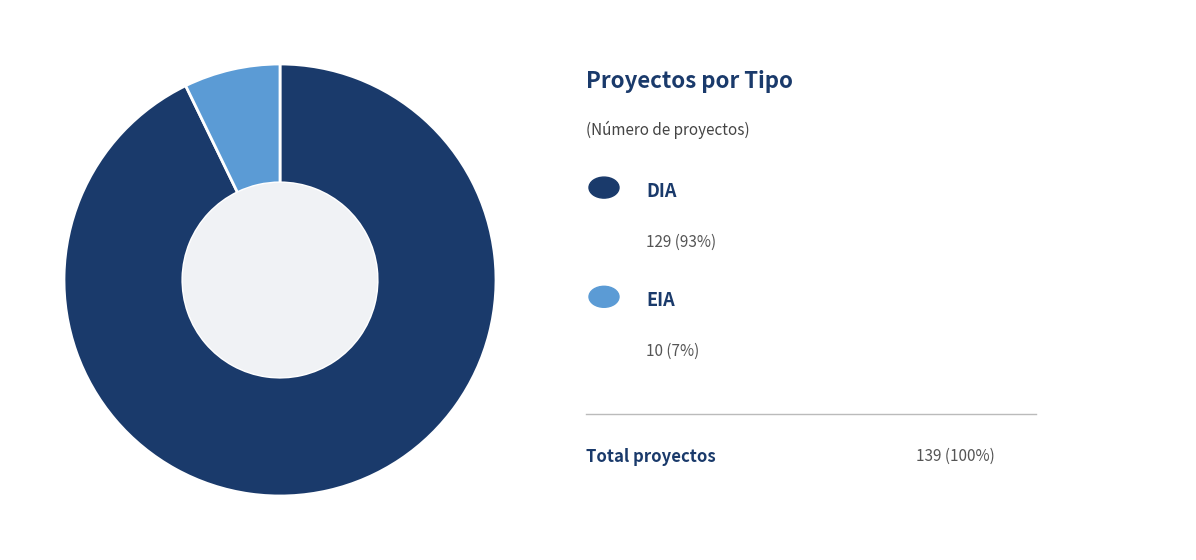

Does any single category account for the majority?

Yes